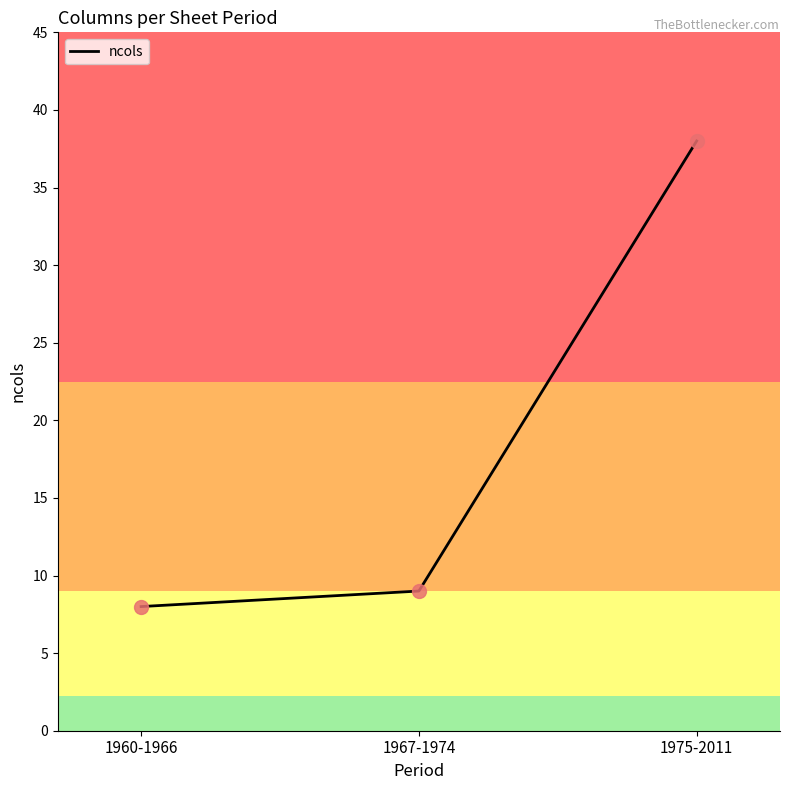

Which has a higher value, 1960-1966 or 1967-1974?

1967-1974